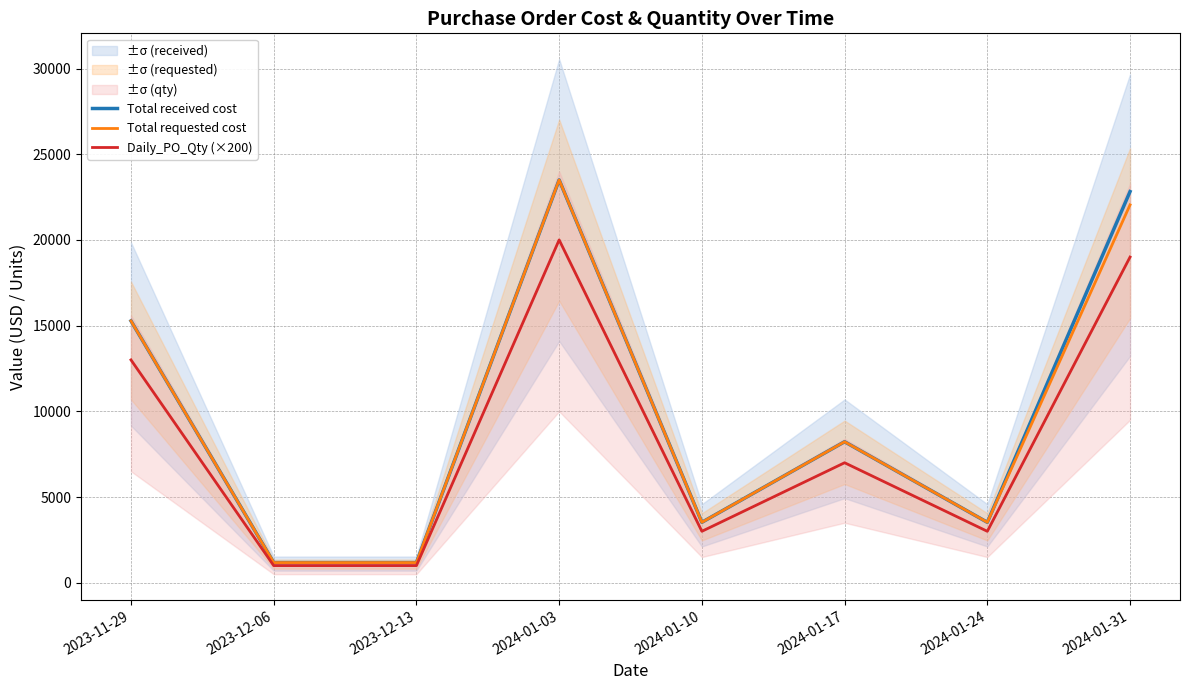

Rank the categories by Total received cost value from lowest to highest.

2023-12-06, 2023-12-13, 2024-01-10, 2024-01-24, 2024-01-17, 2023-11-29, 2024-01-31, 2024-01-03